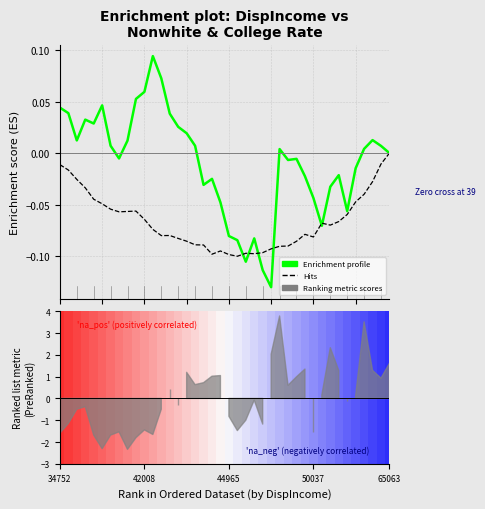

Reading left to right, extract all data points from this chart.

Enrichment profile: 0.0	0.0	0.0	0.0	0.0	0.0	0.0	-0.0	0.0	0.1	0.1	0.1	0.1	0.0	0.0	0.0	0.0	-0.0	-0.0	-0.0	-0.1	-0.1	-0.1	-0.1	-0.1	-0.1	0.0	-0.0	-0.0	-0.0	-0.0	-0.1	-0.0	-0.0	-0.1	-0.0	0.0	0.0	0.0	-0.0
Hits: -0.0	-0.0	-0.0	-0.0	-0.0	-0.0	-0.1	-0.1	-0.1	-0.1	-0.1	-0.1	-0.1	-0.1	-0.1	-0.1	-0.1	-0.1	-0.1	-0.1	-0.1	-0.1	-0.1	-0.1	-0.1	-0.1	-0.1	-0.1	-0.1	-0.1	-0.1	-0.1	-0.1	-0.1	-0.1	-0.0	-0.0	-0.0	-0.0	0.0